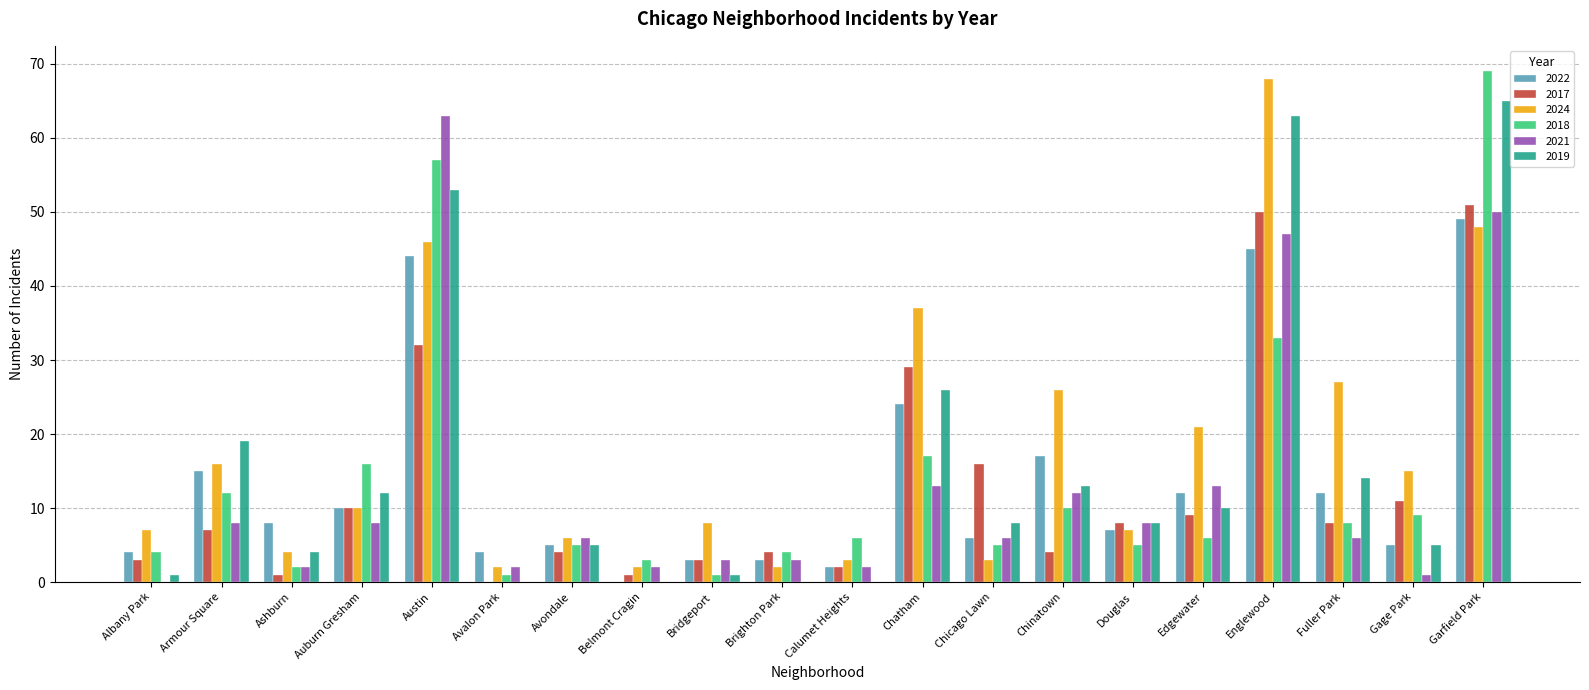

Reading left to right, extract all data points from this chart.

2022: 4	15	8	10	44	4	5	0	3	3	2	24	6	17	7	12	45	12	5	49
2017: 3	7	1	10	32	0	4	1	3	4	2	29	16	4	8	9	50	8	11	51
2024: 7	16	4	10	46	2	6	2	8	2	3	37	3	26	7	21	68	27	15	48
2018: 4	12	2	16	57	1	5	3	1	4	6	17	5	10	5	6	33	8	9	69
2021: 0	8	2	8	63	2	6	2	3	3	2	13	6	12	8	13	47	6	1	50
2019: 1	19	4	12	53	0	5	0	1	0	0	26	8	13	8	10	63	14	5	65